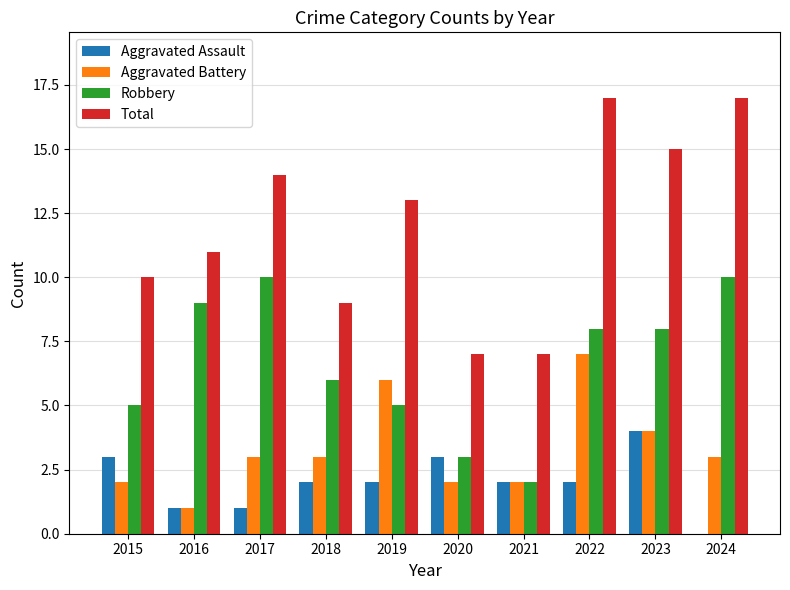

Count the Aggravated Battery values in the range 2 to 4.

7